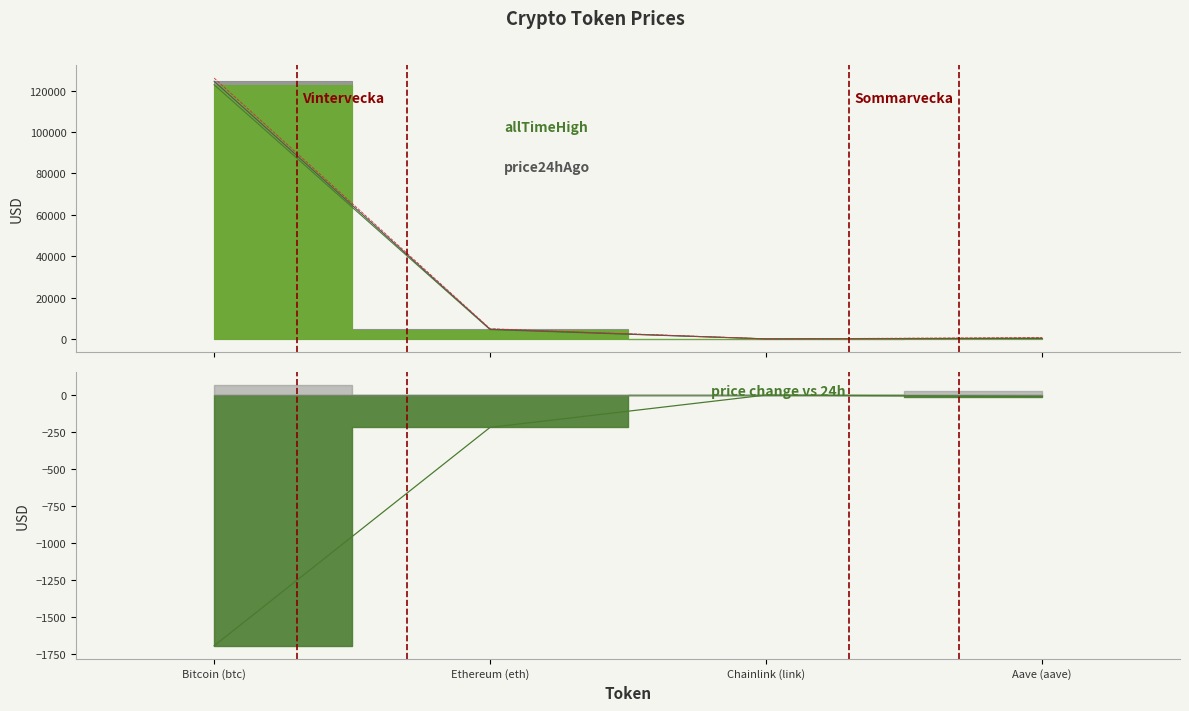

What is the difference between the maximum and minimum values?

126027.3